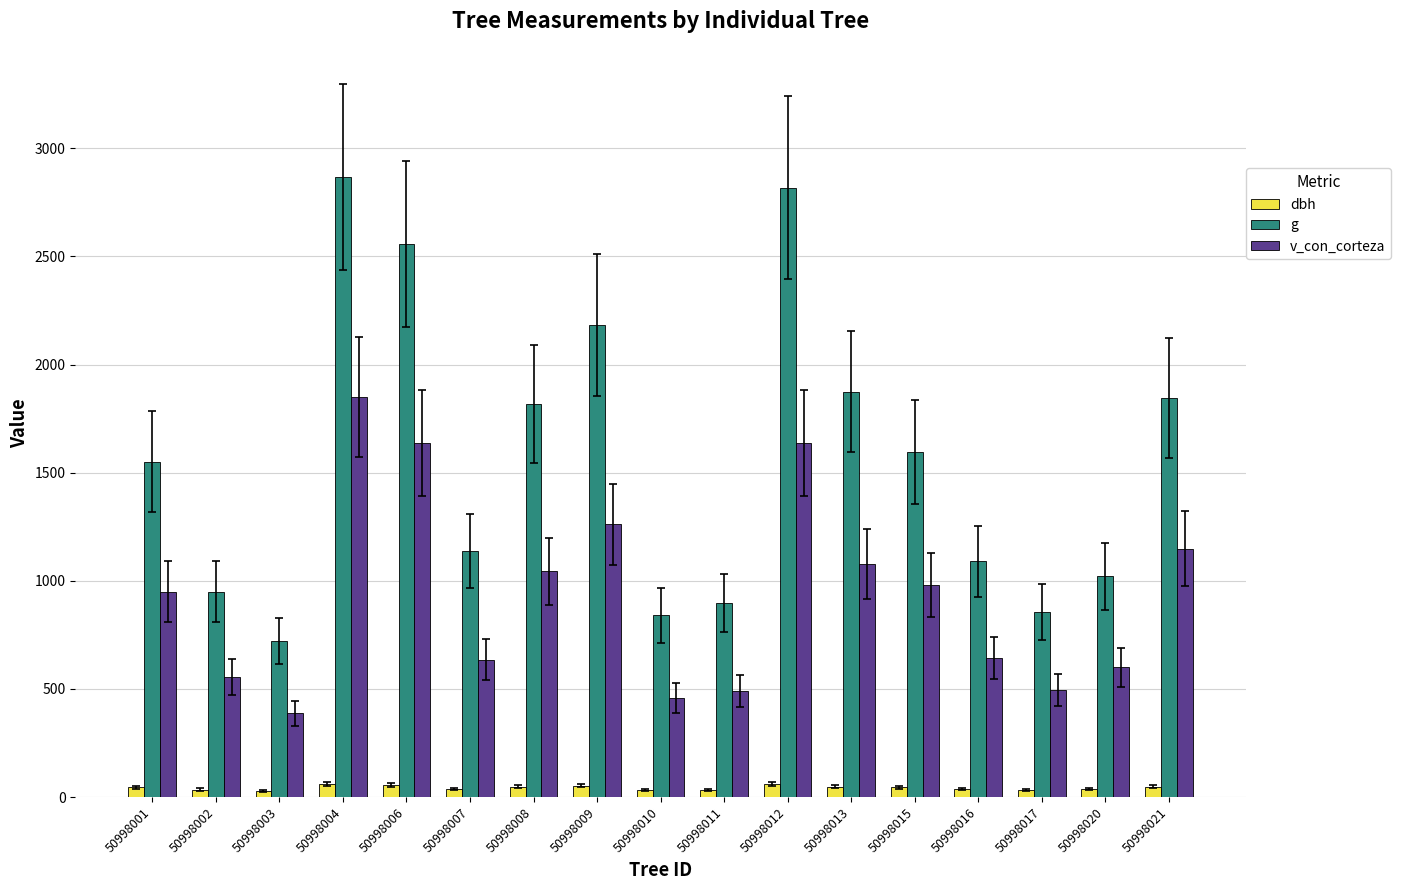

Count the number of data series in this chart.

3